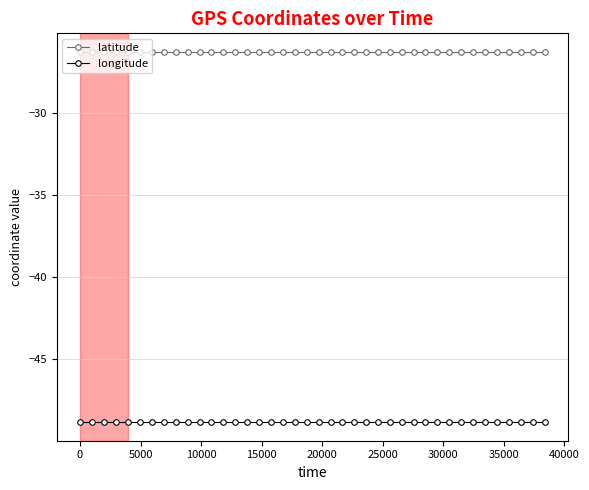

Which series has the largest total across all categories?

latitude